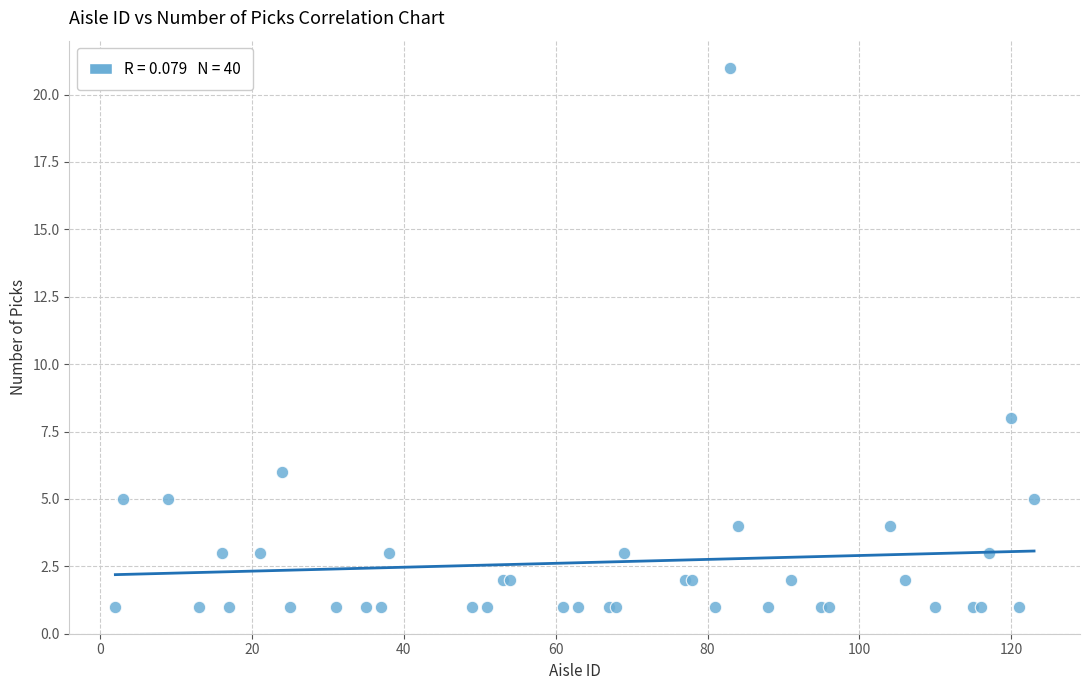

What Y value in the scatter plot is closest to 11?

8